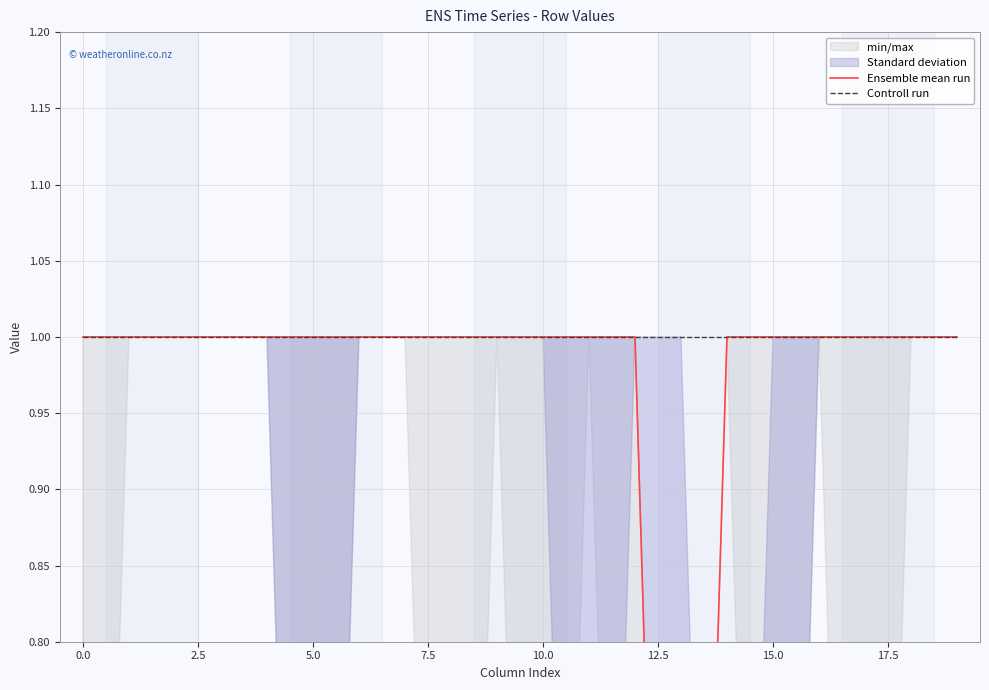

How many lines are shown in the chart?

2